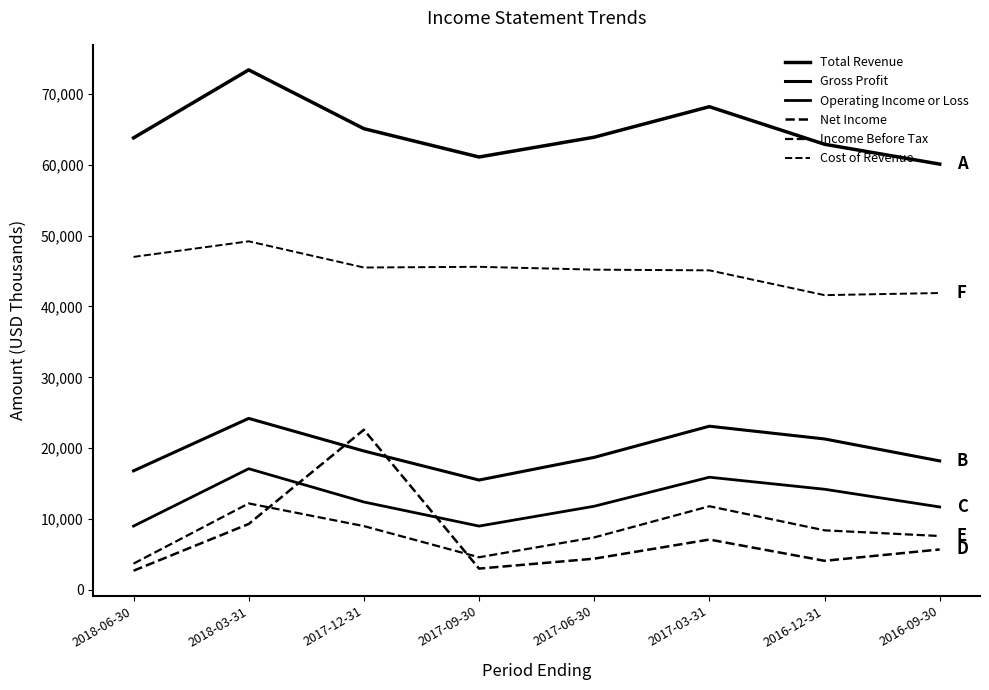

Reading right to left, extract all data points from this chart.

Total Revenue: 60100	62900	68200	63900	61100	65100	73400	63800
Gross Profit: 18200	21300	23100	18700	15500	19600	24200	16800
Operating Income or Loss: 11700	14200	15900	11800	9000	12400	17100	9000
Net Income: 5700	4100	7100	4400	3000	22600	9300	2700
Income Before Tax: 7600	8400	11800	7400	4600	9000	12200	3700
Cost of Revenue: 41900	41600	45100	45200	45600	45500	49200	47000